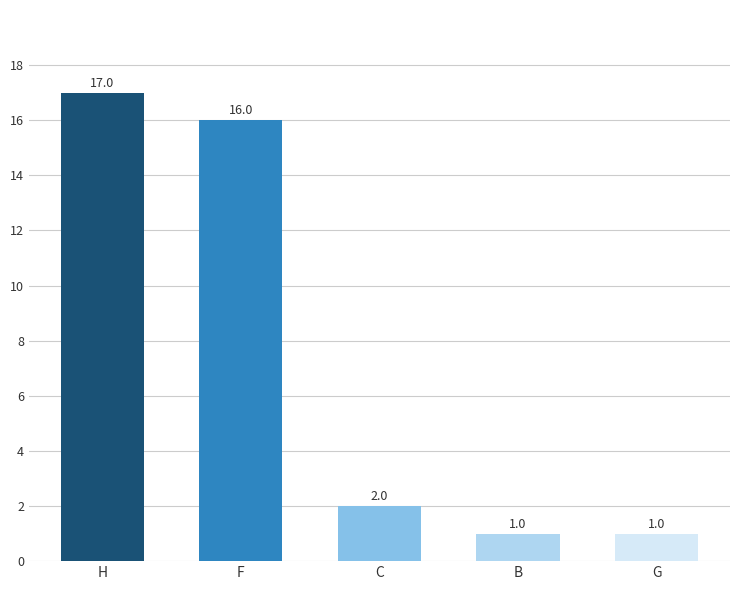

Are the bars grouped side by side (vs. stacked)?

No